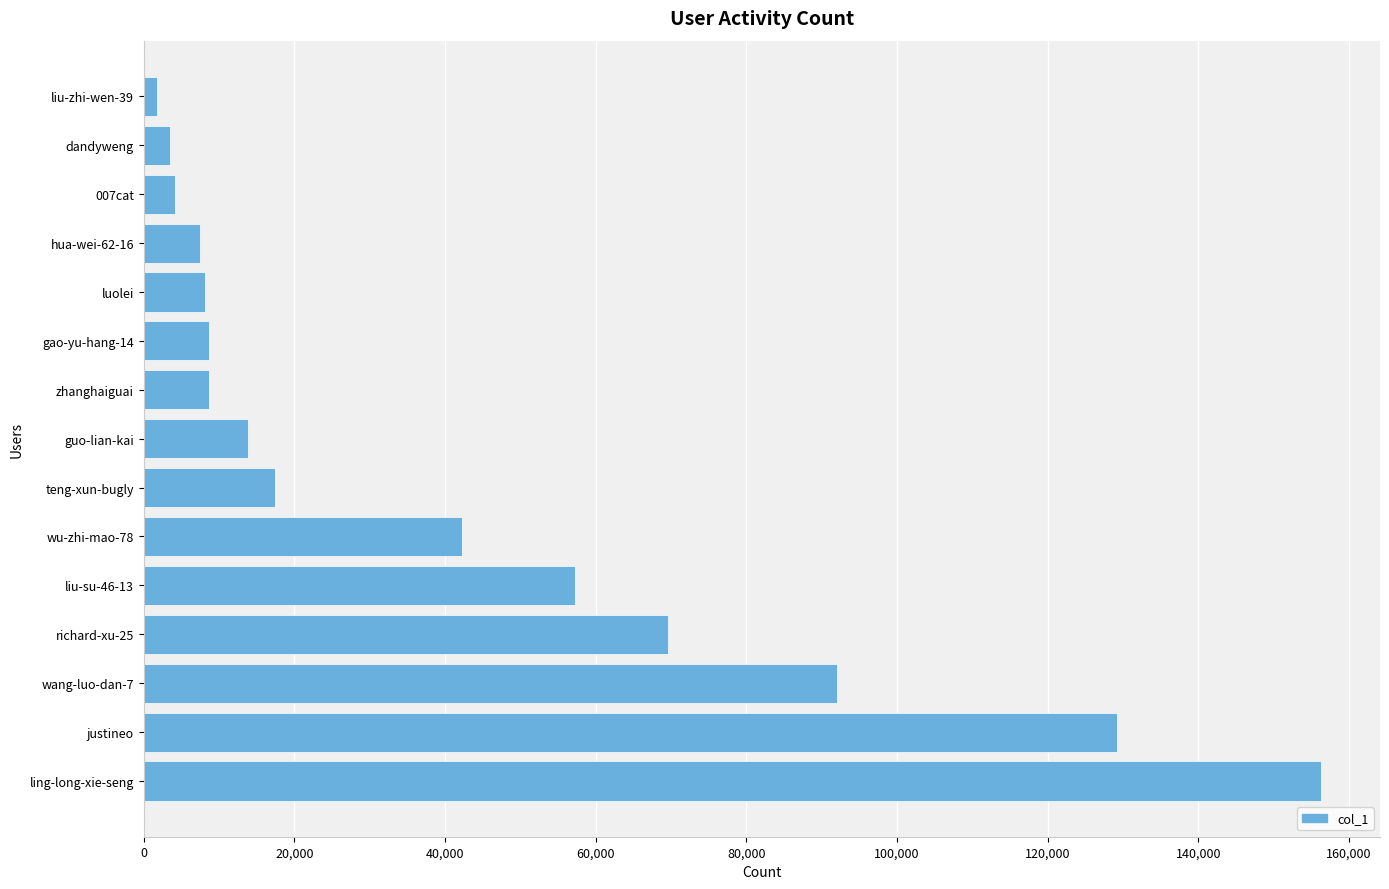

Approximately how many times larger is the value at dandyweng compared to 007cat?

0.9